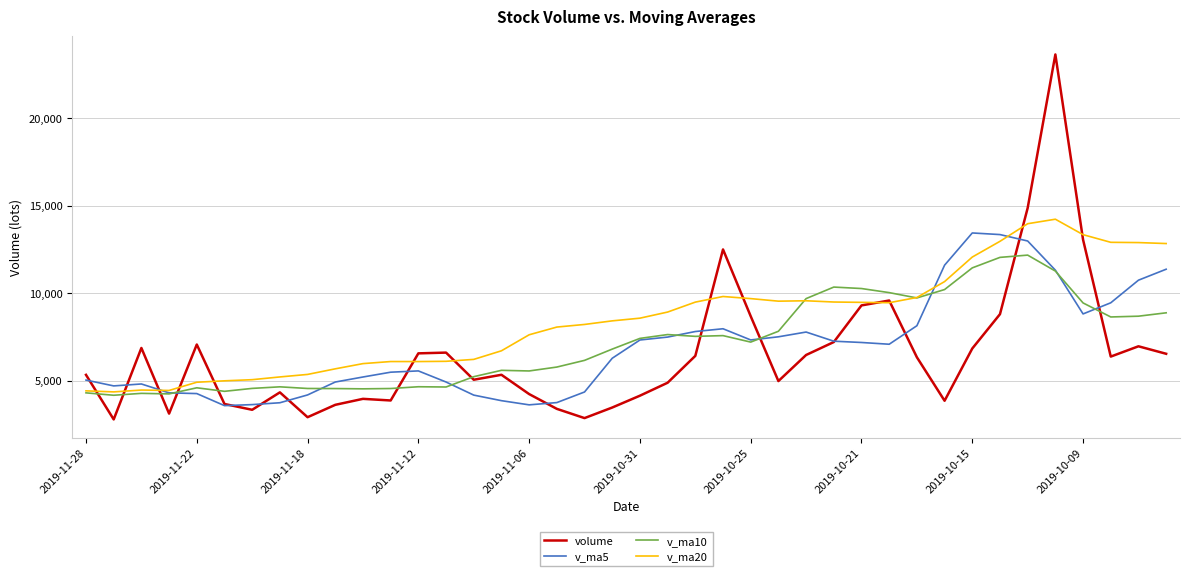

Which series has the largest total across all categories?

v_ma20